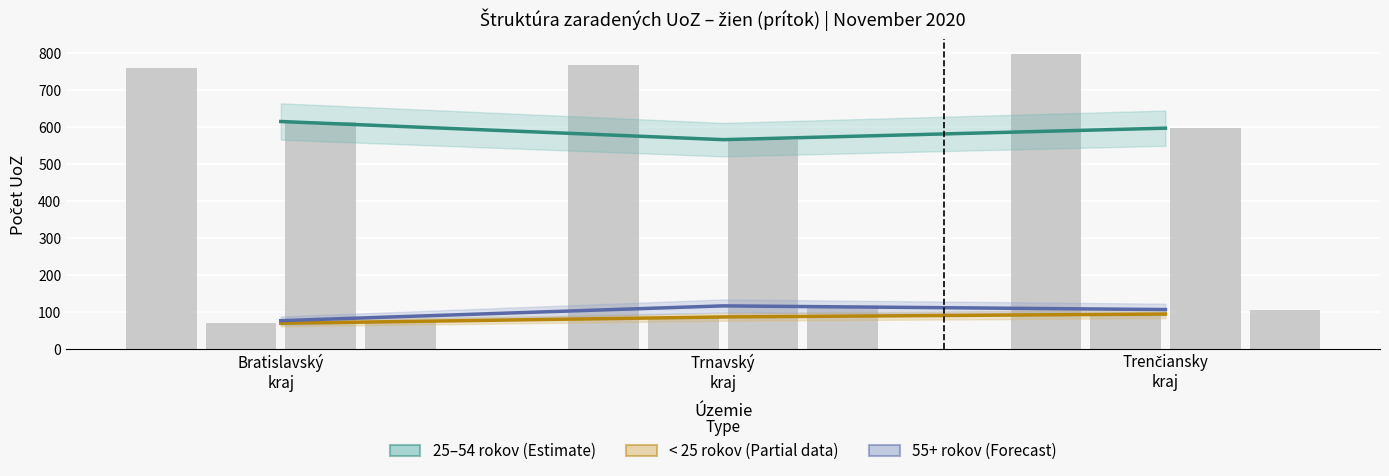

Is the value of 25–54 rokov (Estimate) at Trnavský
kraj greater than the value of 55+ rokov (Forecast) at Bratislavský
kraj?

Yes